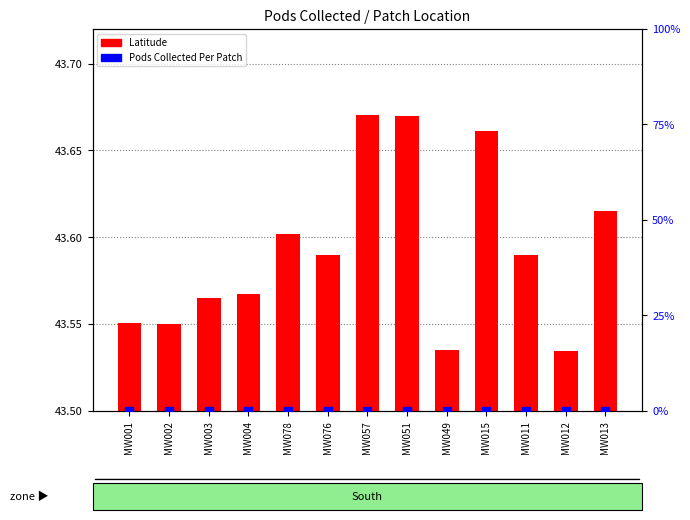

Which series has the largest Y range (max minus min)?

Latitude